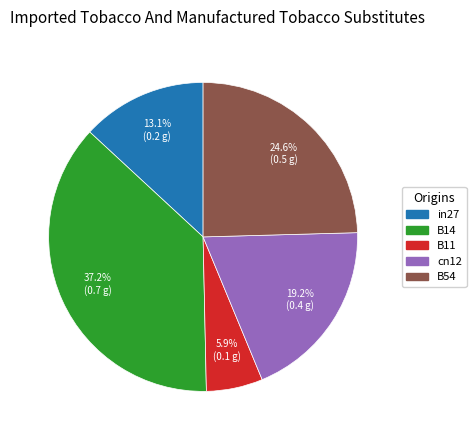

To the nearest percent, what is the combined percentage of B14 and cn12?

56%